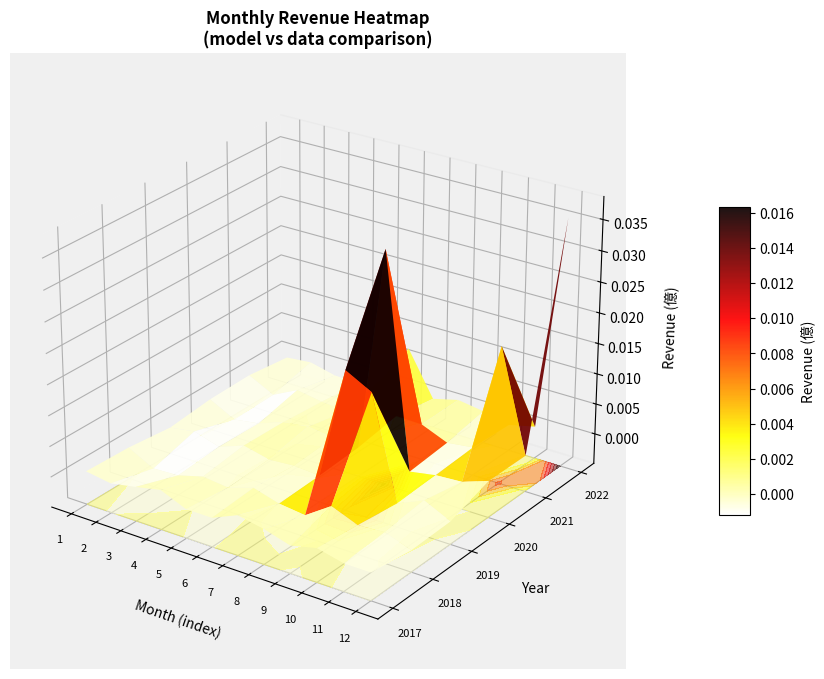

How many series are shown in this chart?

6